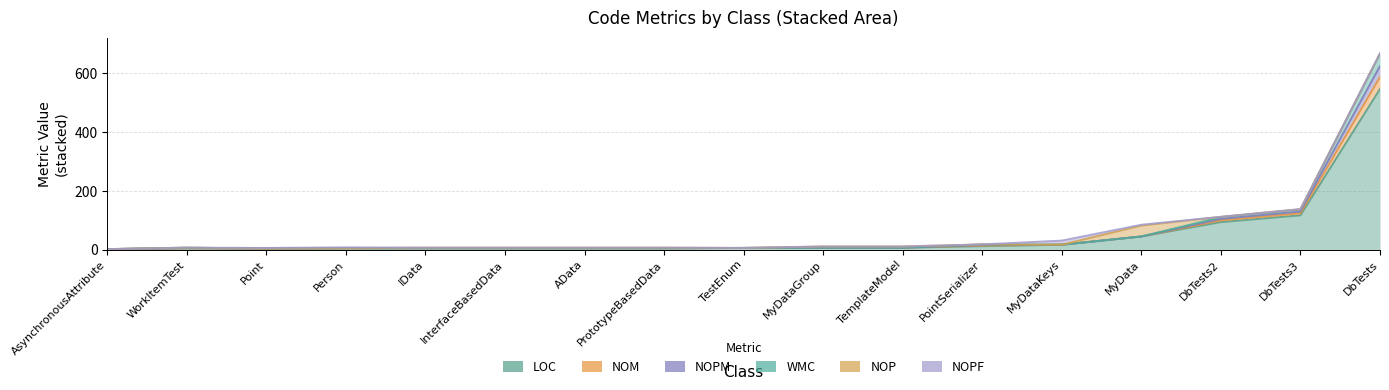

After their last crossing, which series has the higher values: NOM or NOPF?

NOPF